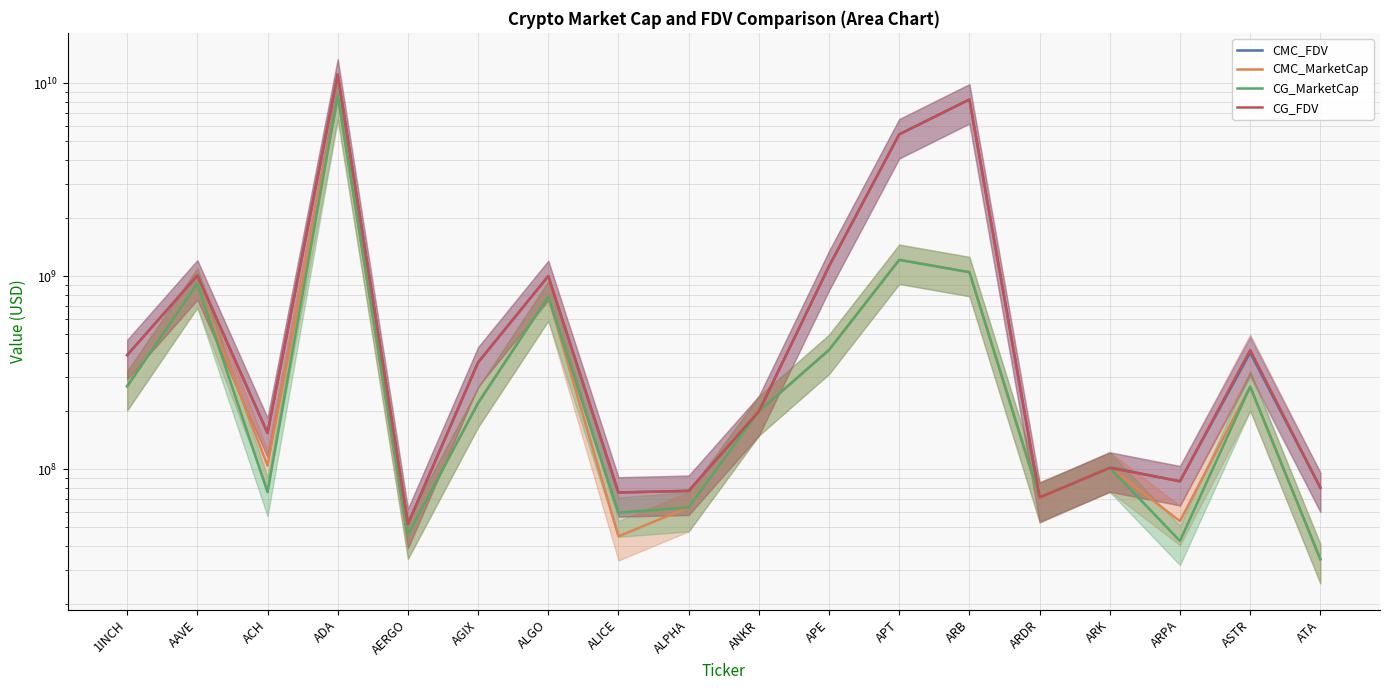

What is the value of the CG_FDV point at the 7th from the left?

999200364.0